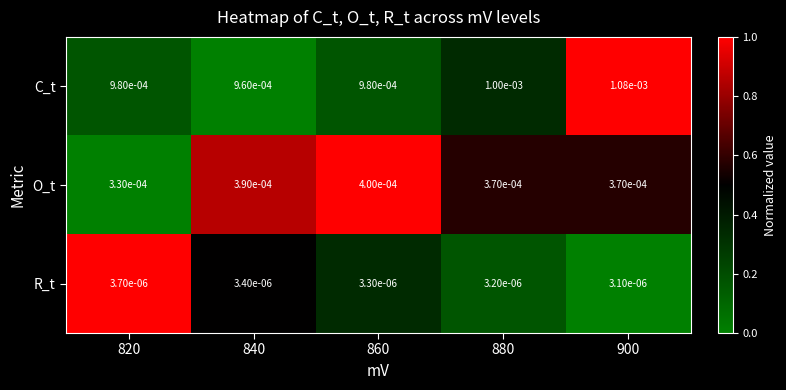

How many series are shown in this chart?

3